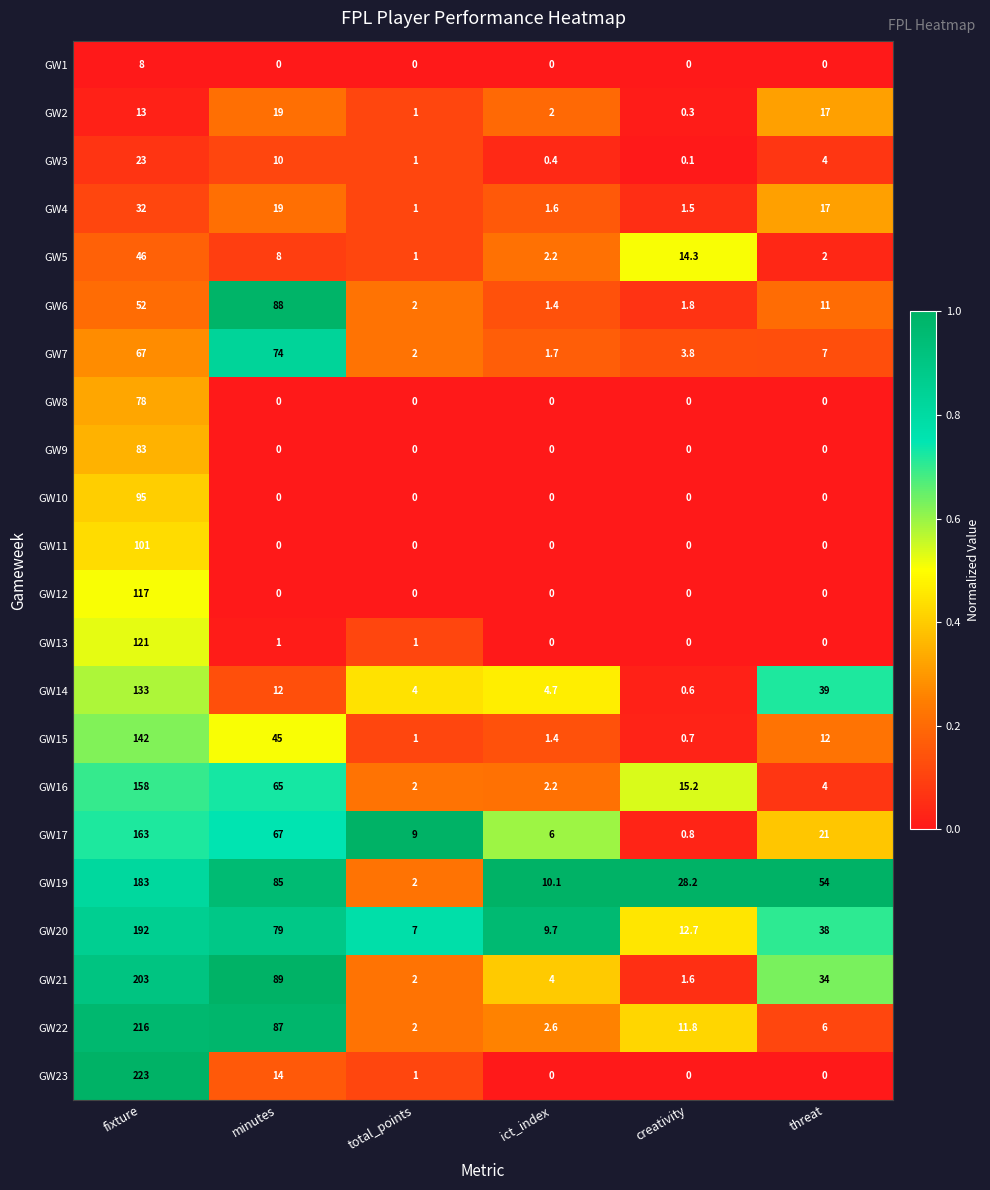

Which series has the largest total across all categories?

GW19